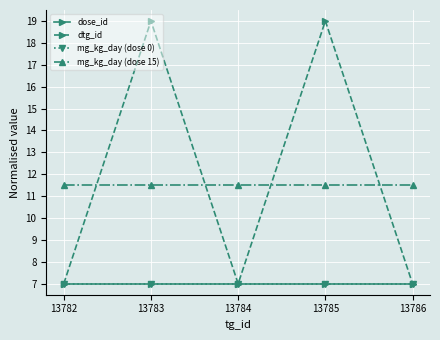

What is the sum of the mg_kg_day (dose 0) values at 13783 and 13786?

14.0